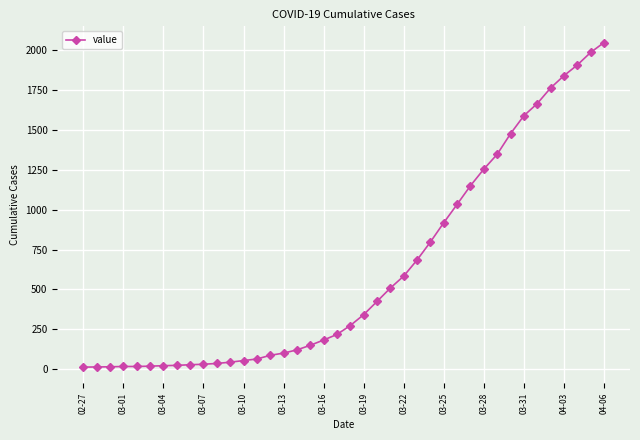

What is the average value?

622